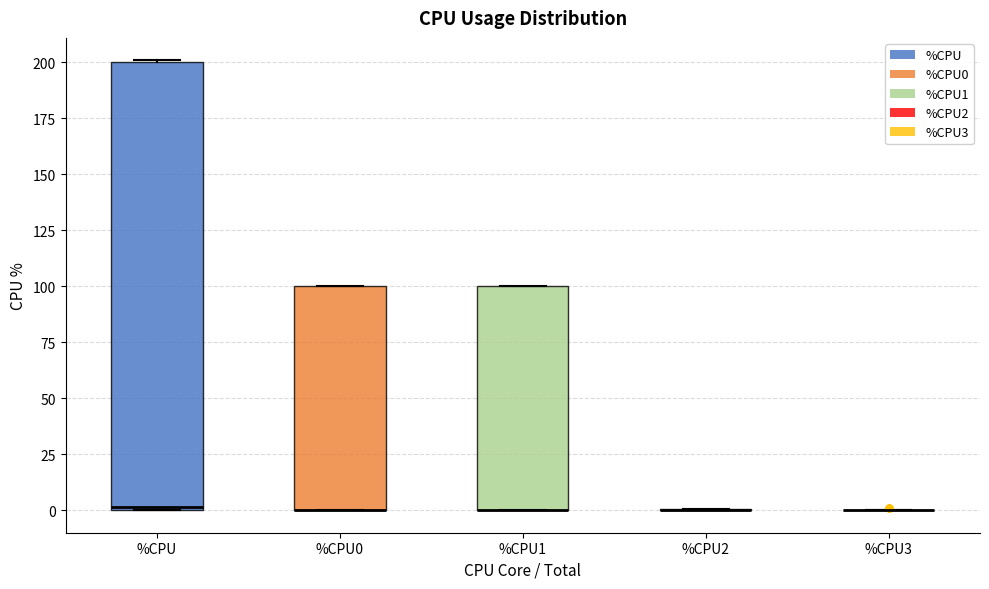

Which box is the tallest, from its lower edge to its upper edge?

%CPU